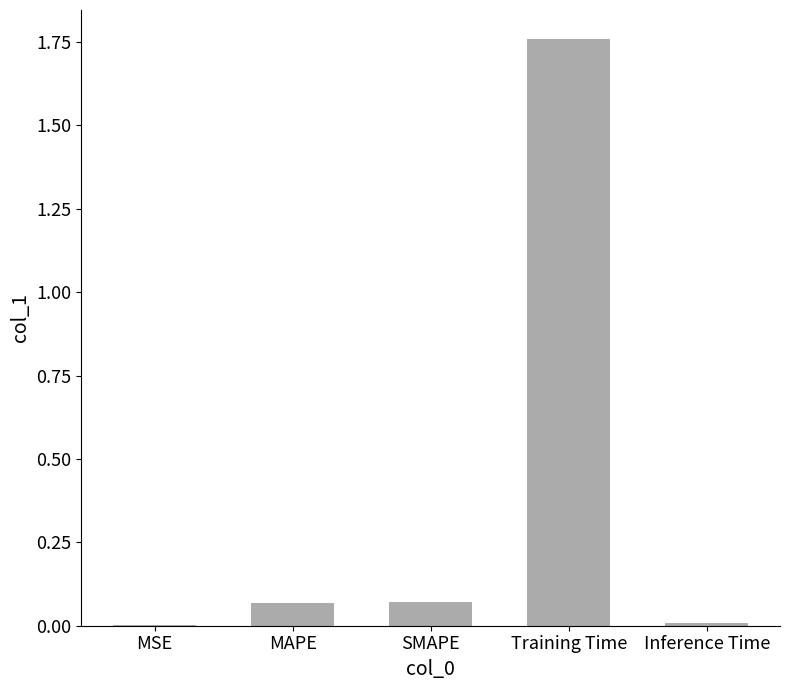

Which category has the highest value across all series?

Training Time